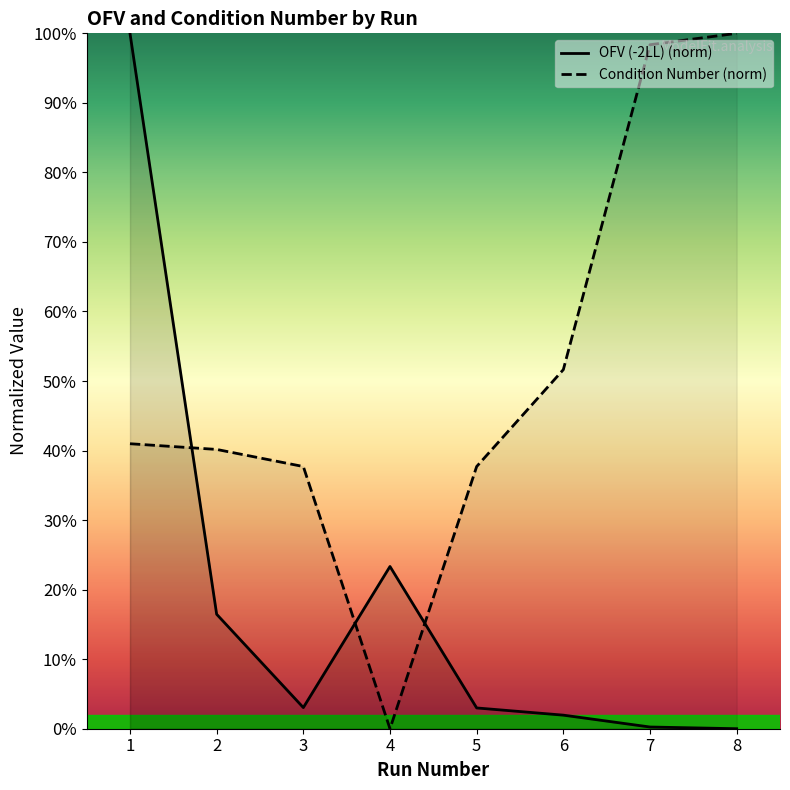

Which series has the largest range (max minus min)?

OFV (-2LL)